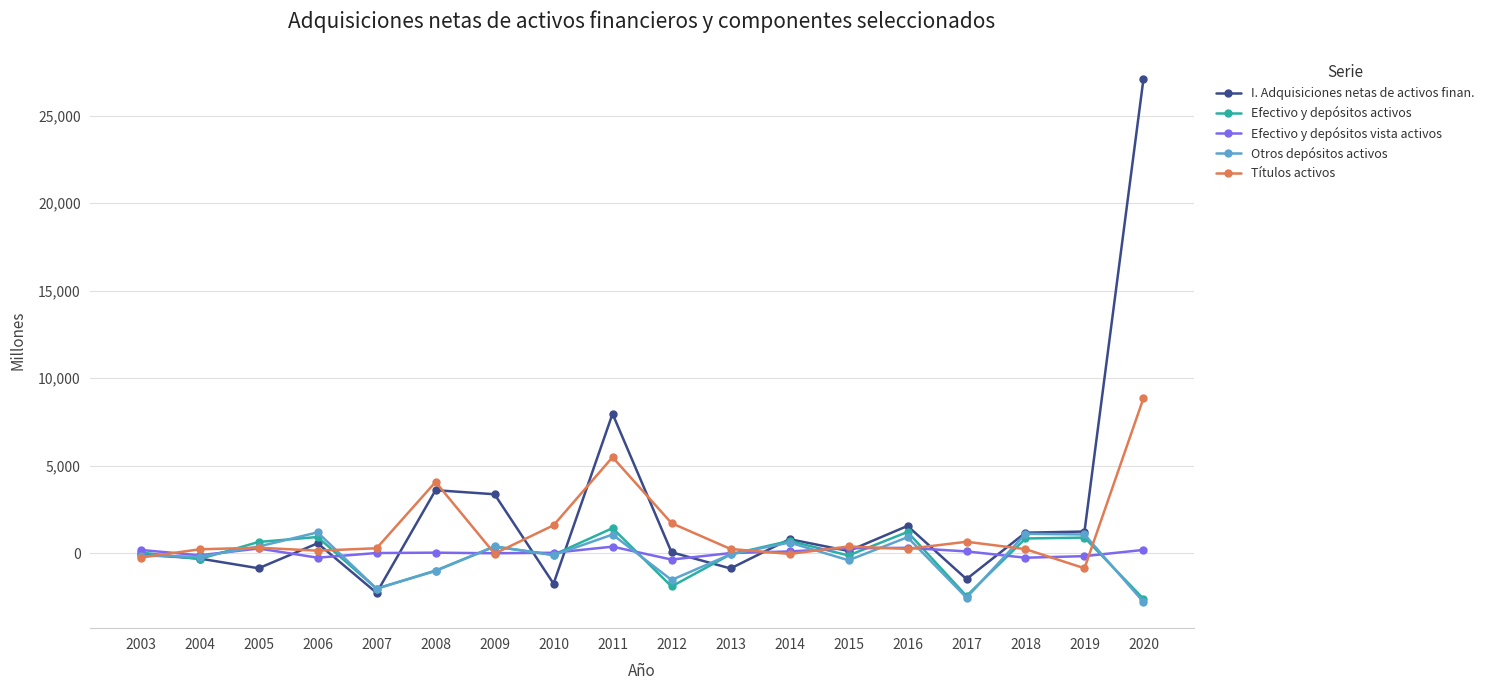

What is the sum of the Efectivo y depósitos activos values at 2020 and 2012?

-4528